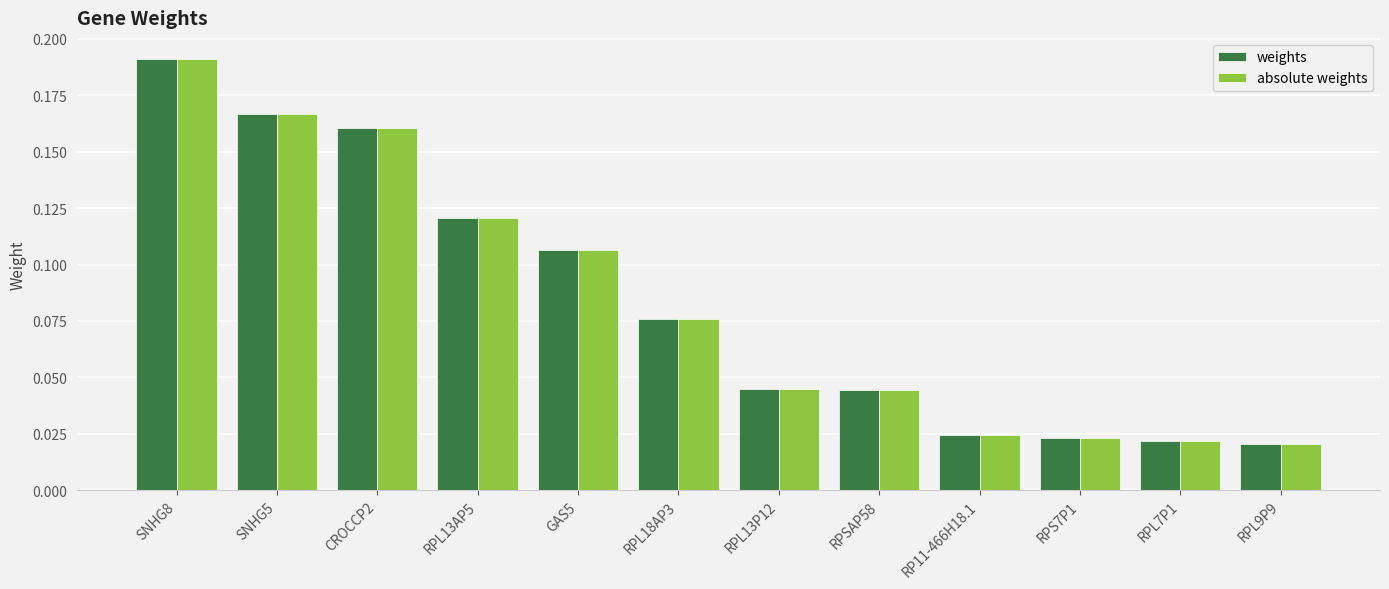

True or false: absolute weights has a value of 0.2 at RPL13AP5.

False